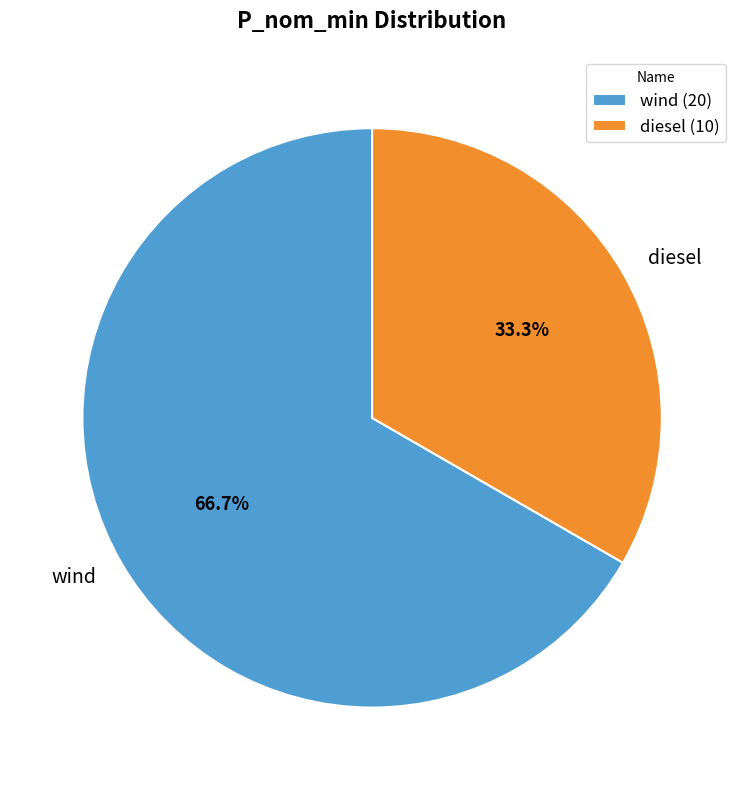

Which has a higher value, diesel or wind?

wind